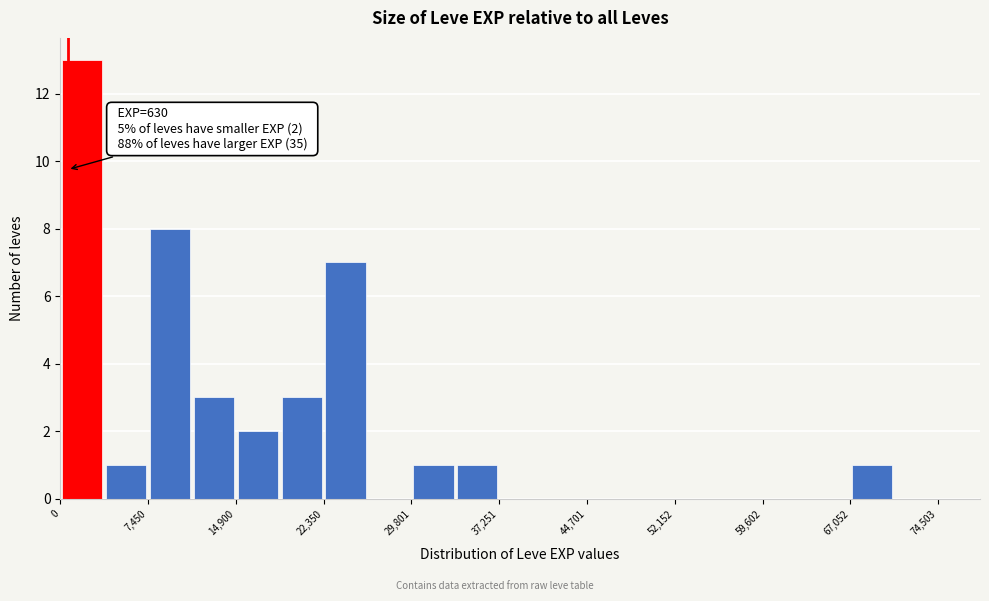

Around what value on the x-axis is the tallest bar? Give the approximate position of its centre, as read against the axis.

2000